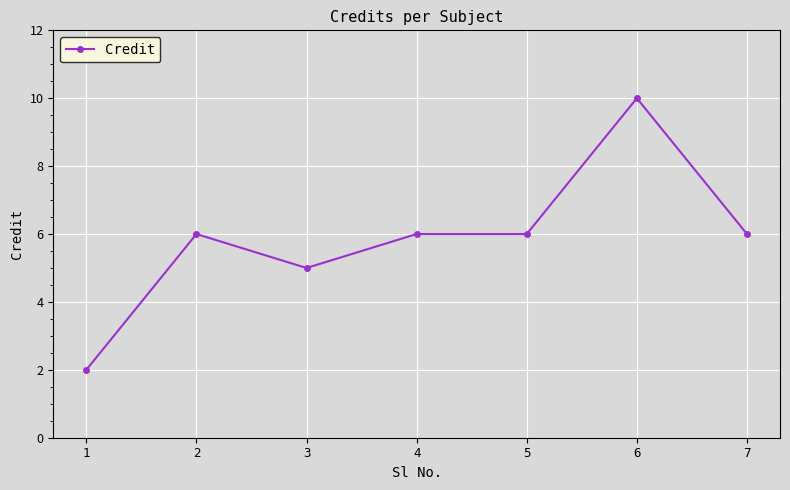

What is the difference between the values at 3 and 6?

5